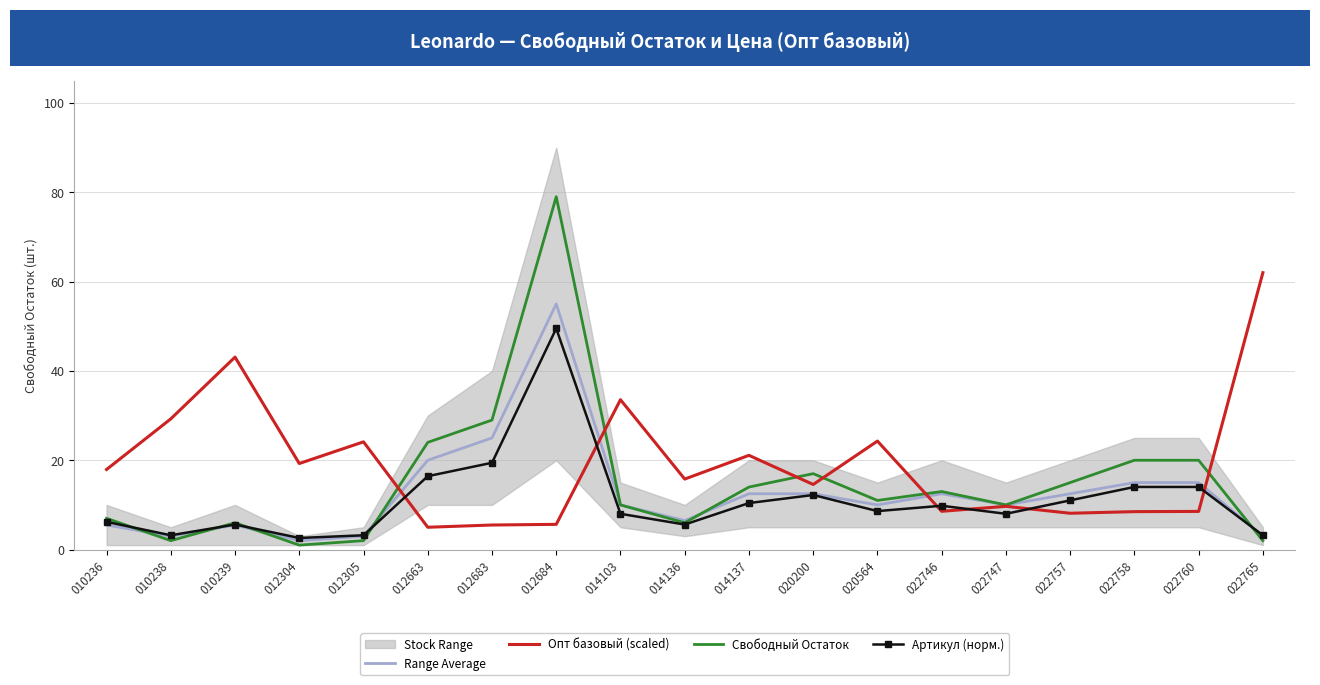

The Опт базовый (scaled) series shows 24.1 at 012305. True or false?

True